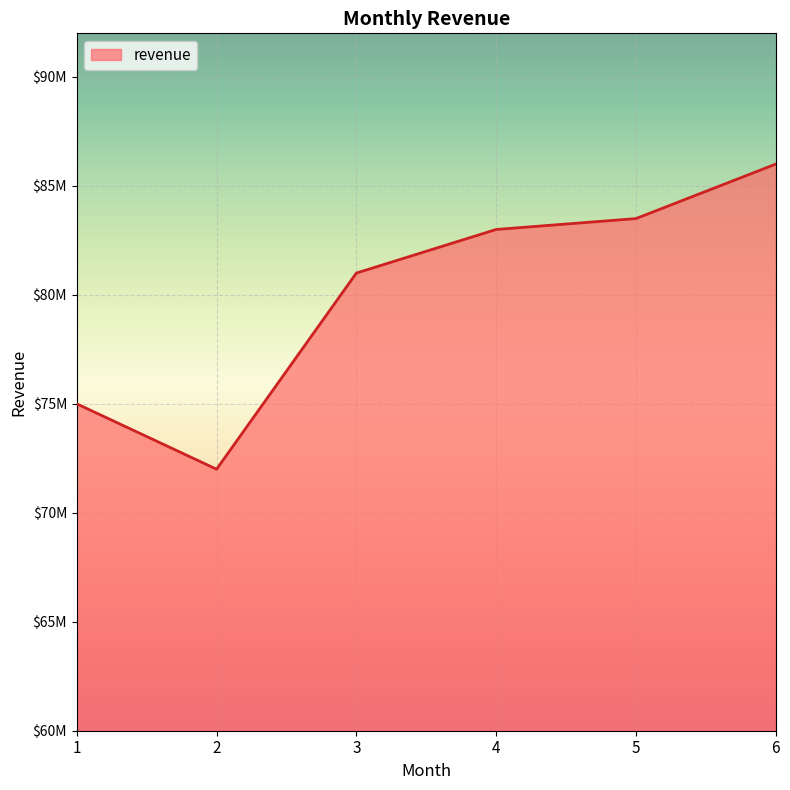

Is this an area chart (filled region under the line)?

Yes